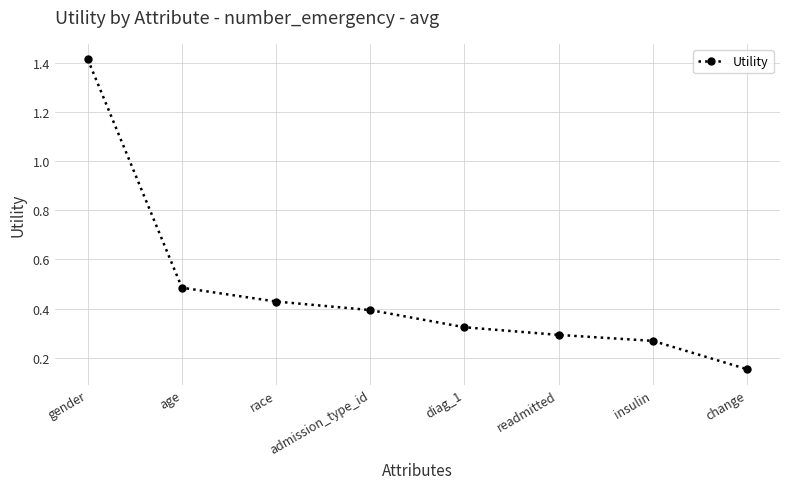

Which label corresponds to the smallest value in the chart?

change